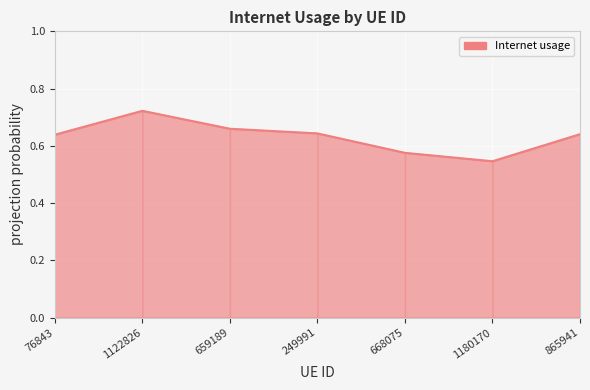

What is the sum of the values at 668075 and 76843?

1.2